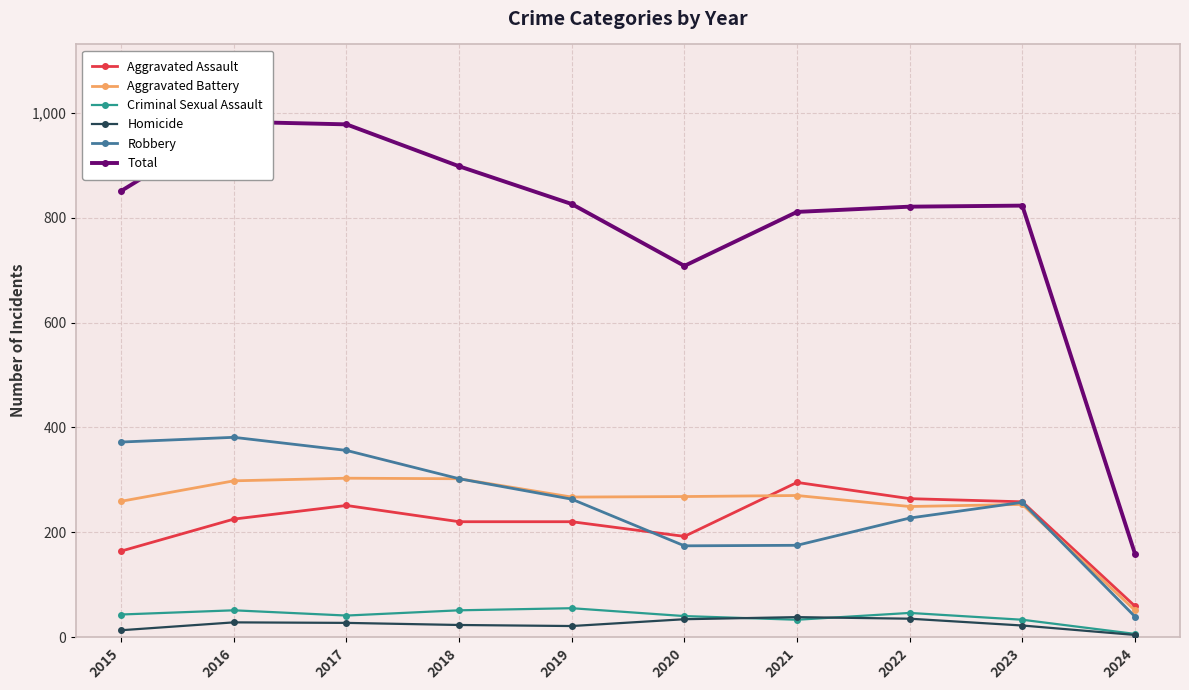

Where is the first local minimum for Total?

2020